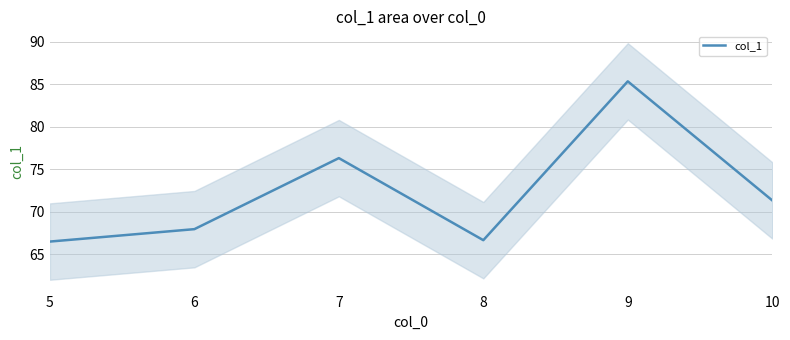

Reading left to right, list all the values displayed in this chart.

5=66.5	6=67.9	7=76.3	8=66.6	9=85.4	10=71.3